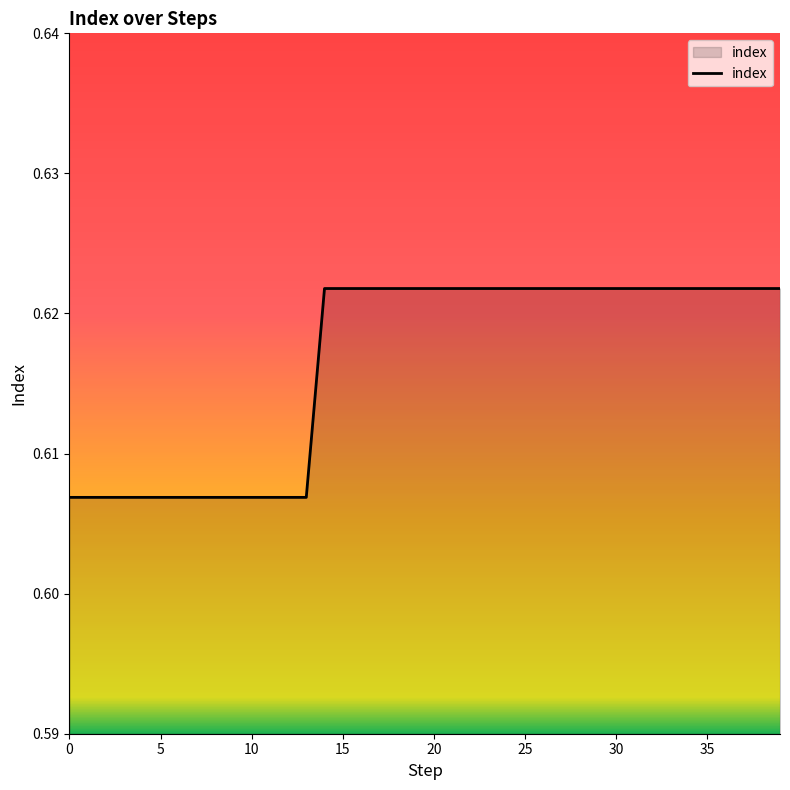

Does the chart display data point markers on the line(s)?

No